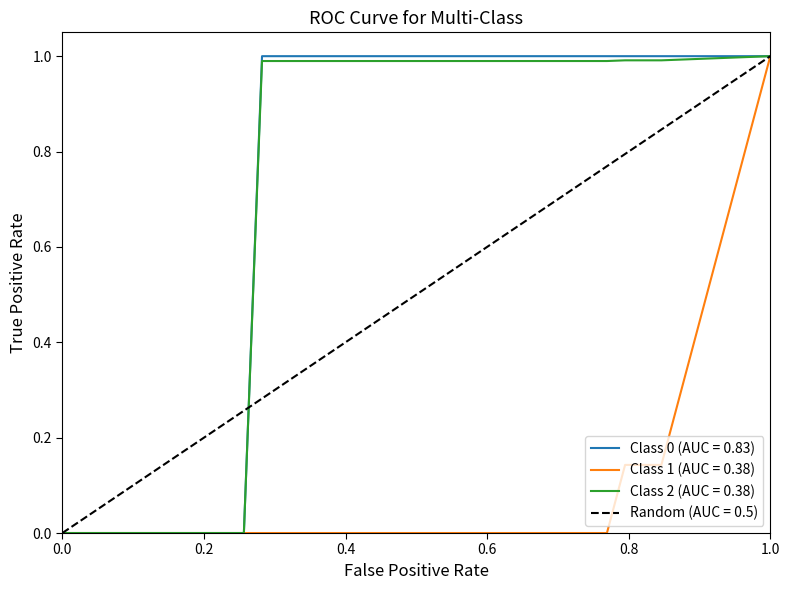

What is the highest value of the Class 2 (AUC = 0.38) series?

1.0